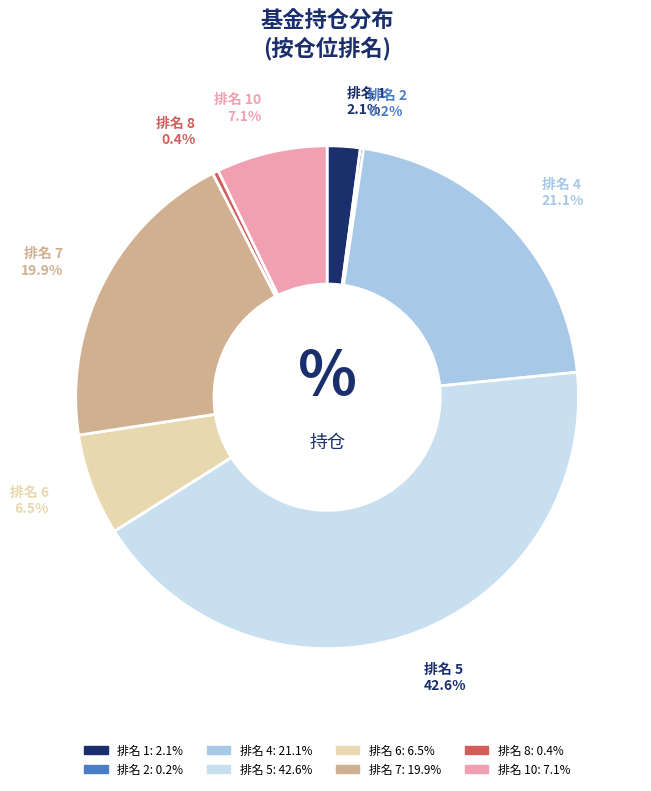

Is there any slice that represents more than half of the pie?

No